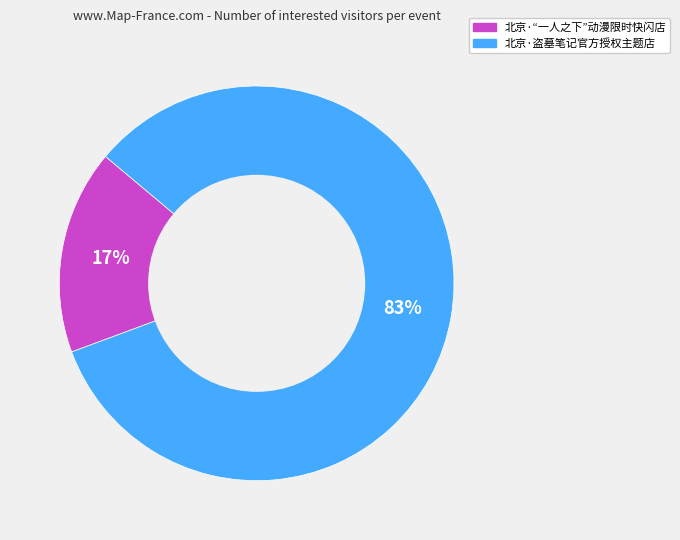

Is the sum of 北京·“一人之下”动漫限时快闪店 and 北京·盗墓笔记官方授权主题店 greater than half?

Yes